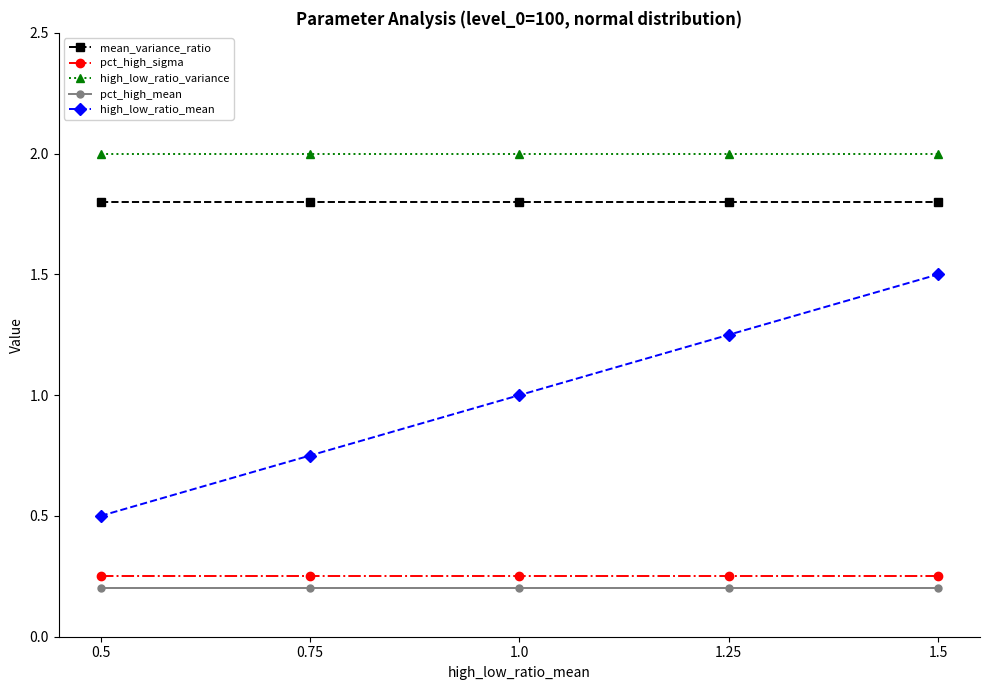

What is the highest value of the high_low_ratio_variance series?

2.0